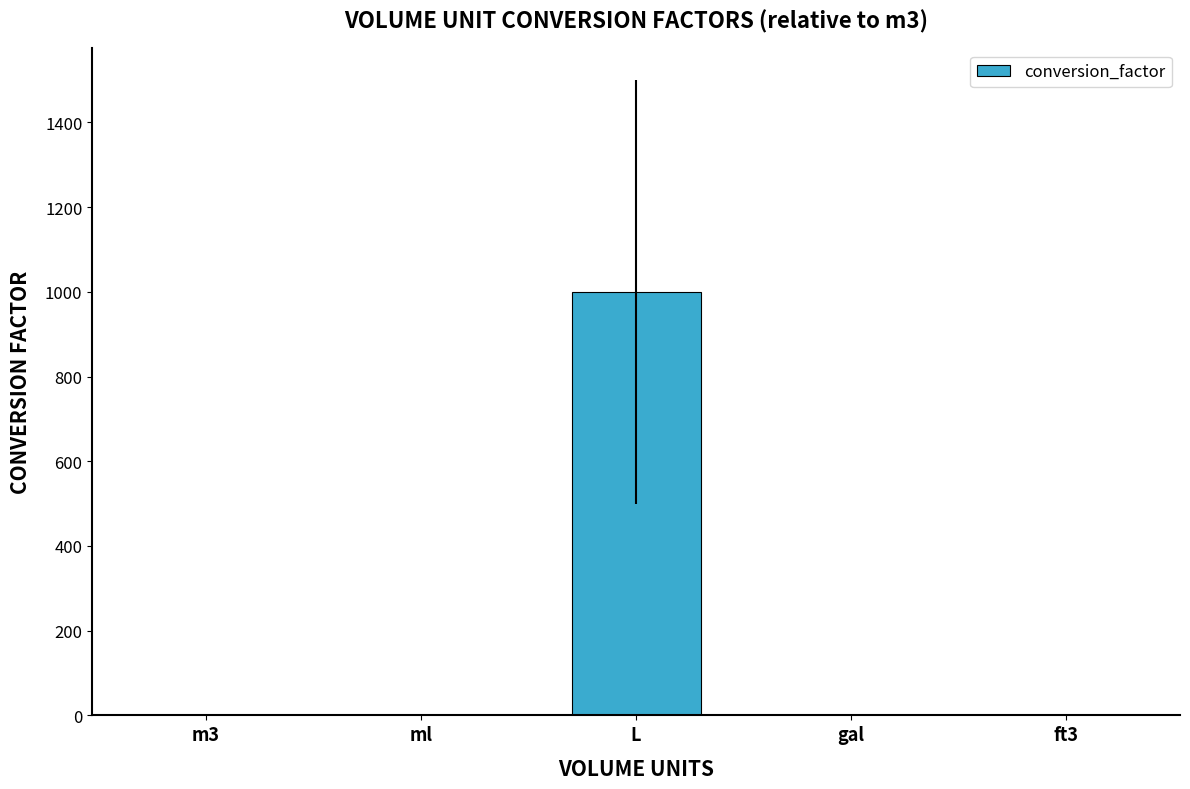

Between gal and L, which is larger?

L